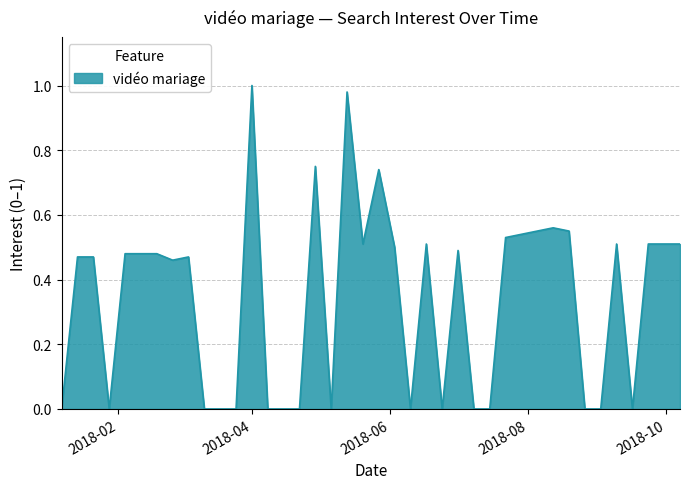

List the labels in order of value, smallest first.

2018-01-07, 2018-01-28, 2018-03-11, 2018-03-18, 2018-03-25, 2018-04-08, 2018-04-15, 2018-04-22, 2018-05-06, 2018-06-10, 2018-06-24, 2018-07-08, 2018-07-15, 2018-08-26, 2018-09-02, 2018-09-16, 2018-02-25, 2018-01-14, 2018-01-21, 2018-03-04, 2018-02-04, 2018-02-11, 2018-02-18, 2018-07-01, 2018-06-03, 2018-05-20, 2018-06-17, 2018-09-09, 2018-09-23, 2018-09-30, 2018-10-07, 2018-07-22, 2018-07-29, 2018-08-05, 2018-08-19, 2018-08-12, 2018-05-27, 2018-04-29, 2018-05-13, 2018-04-01